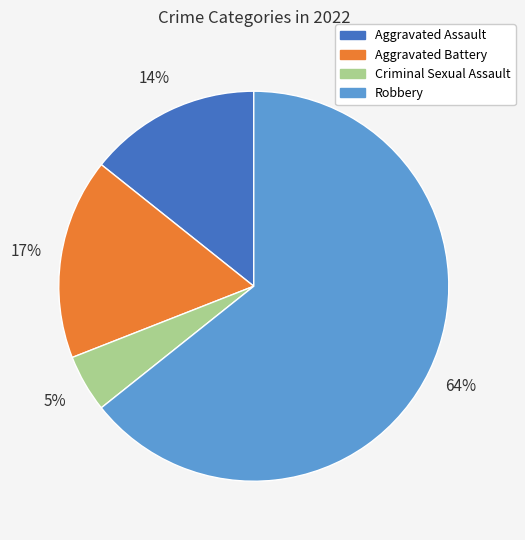

What is the largest slice in the pie chart?

Robbery